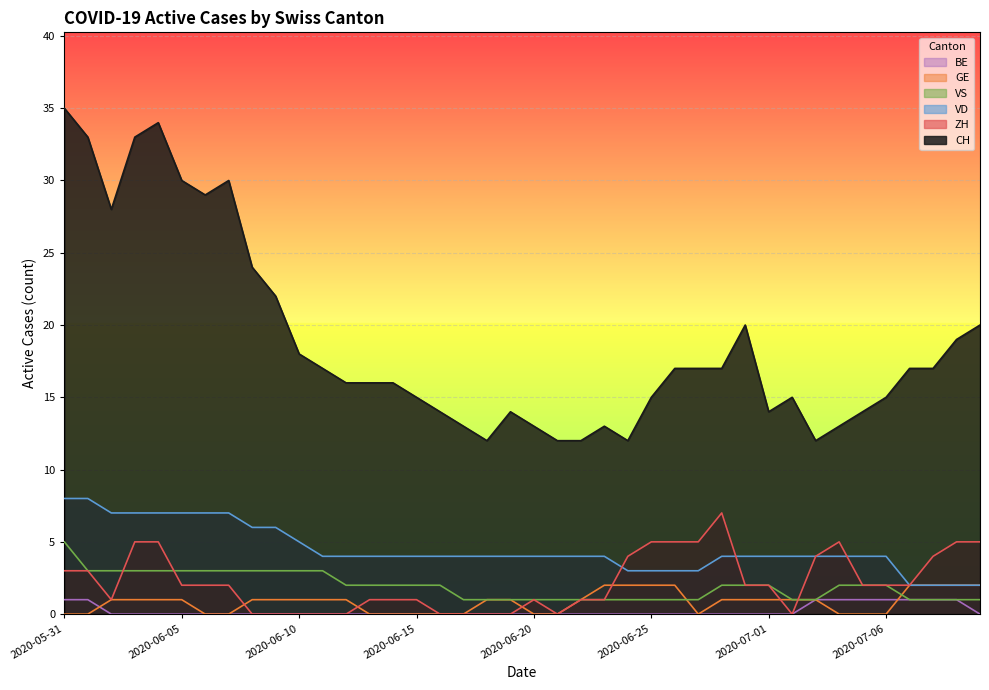

How many data points does each series have?

40